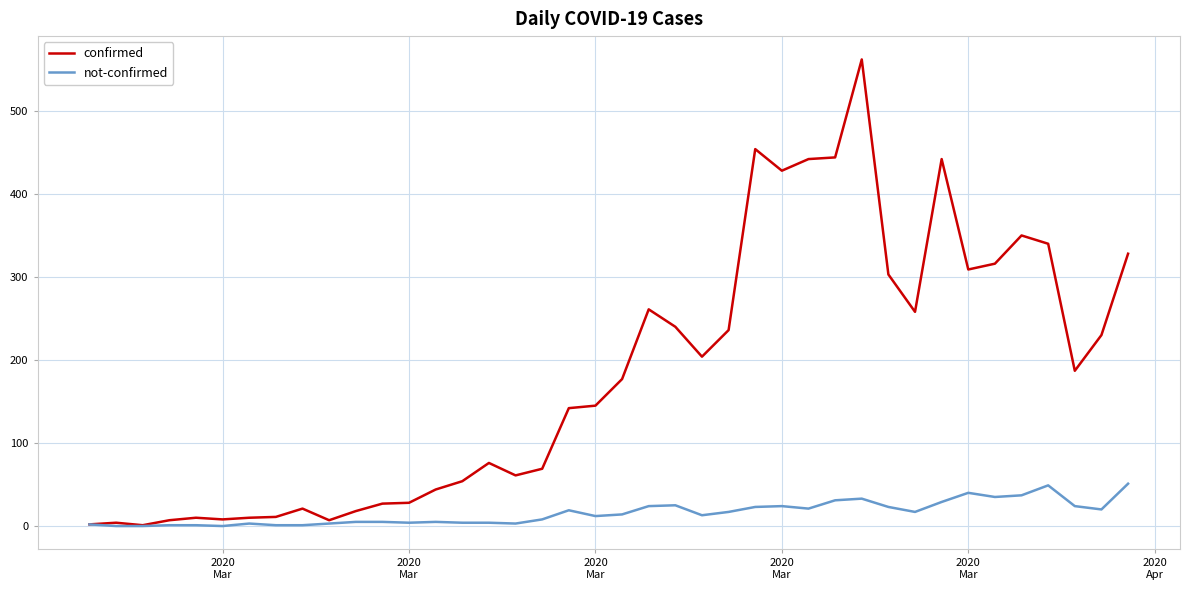

True or false: not-confirmed has more than 2 points higher than both neighbors.

True